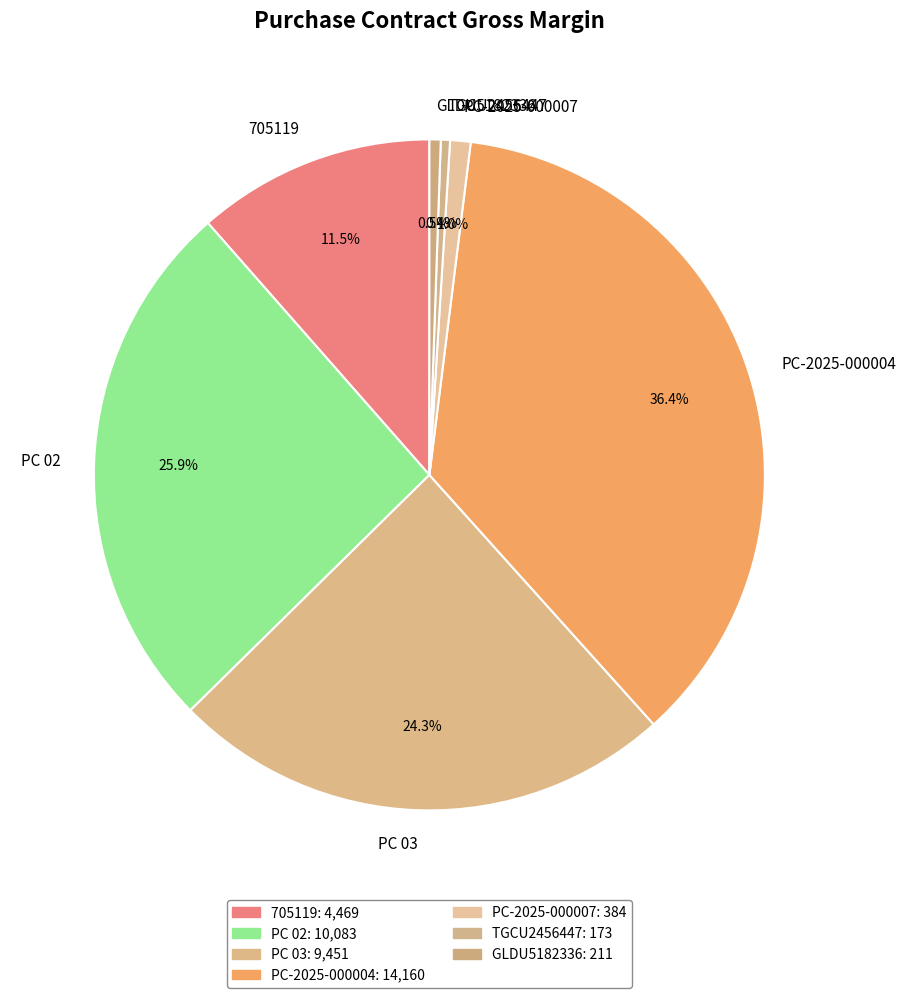

What percentage is the PC 02 slice, to the nearest percent?

26%